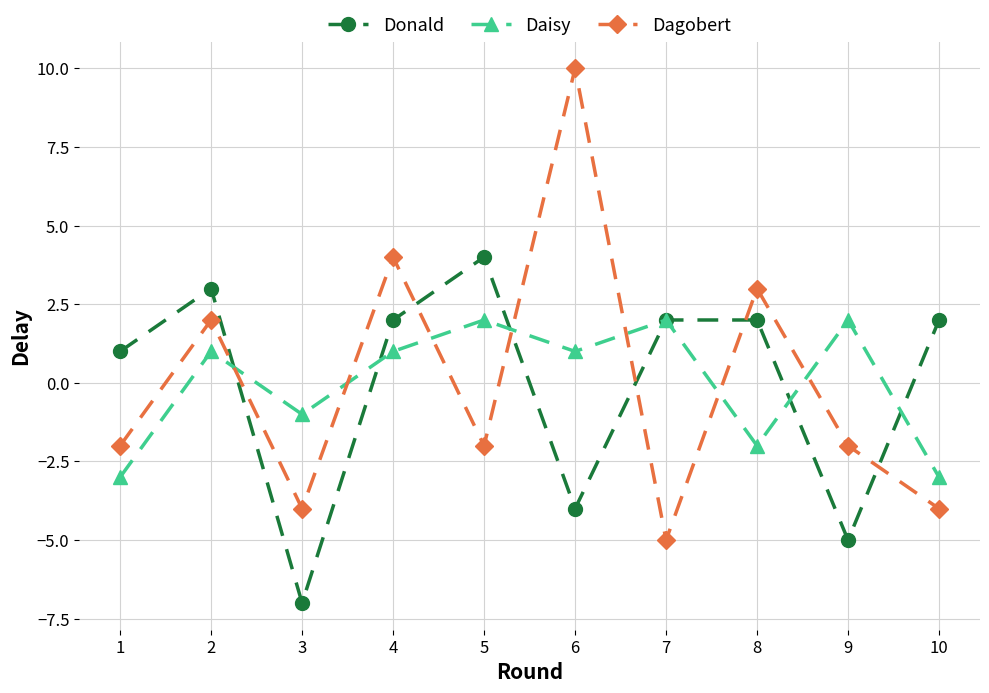

At 9, list the series in order from smallest to largest.

Donald, Dagobert, Daisy